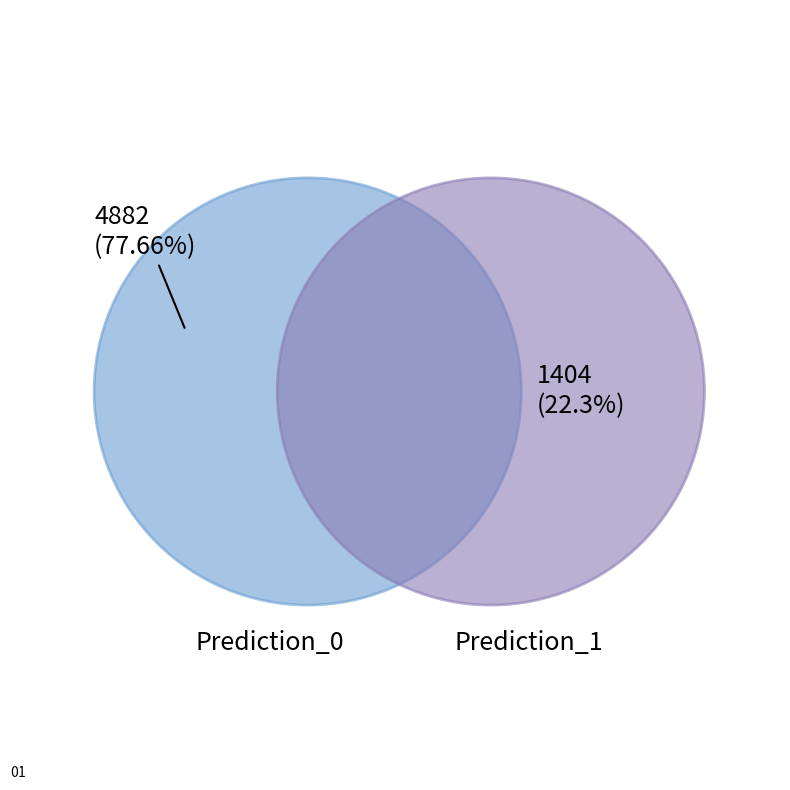

Which slice represents more than half of the pie?

0